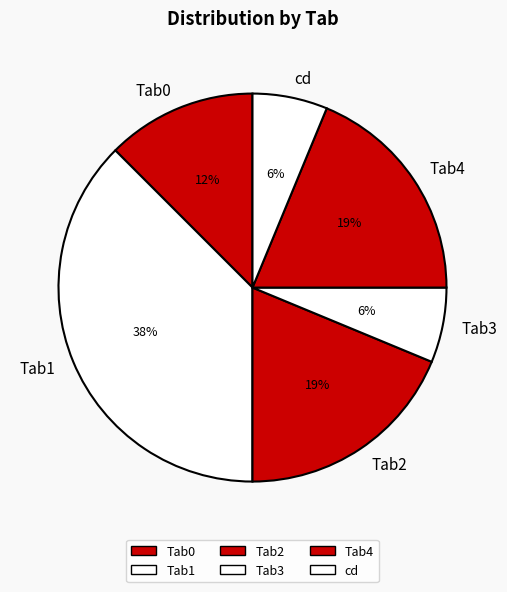

Count the number of slices in the pie.

6